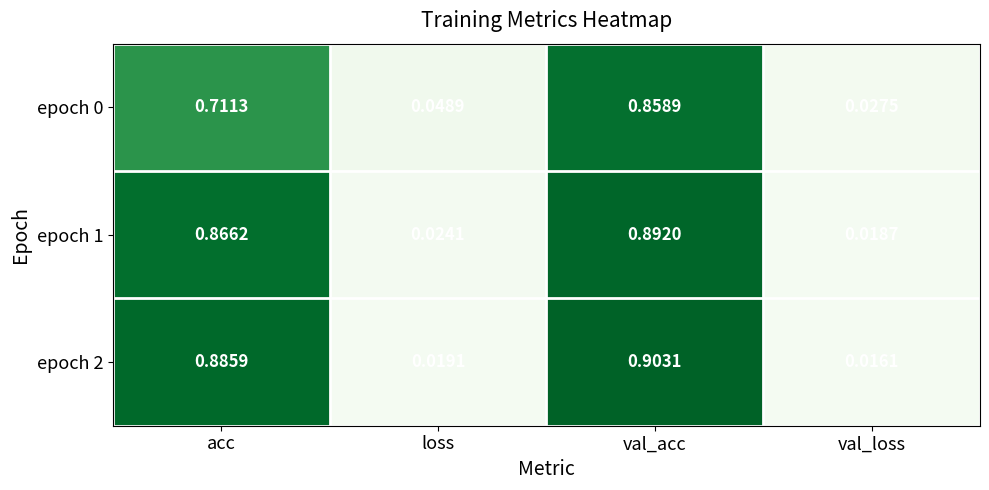

At which label is epoch 2 closest to 0?

val_loss